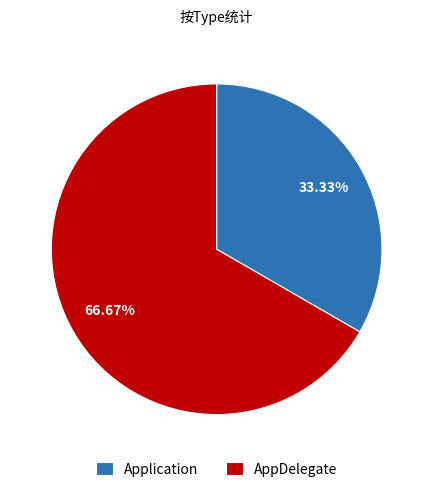

Rank the categories by value from lowest to highest.

Application, AppDelegate